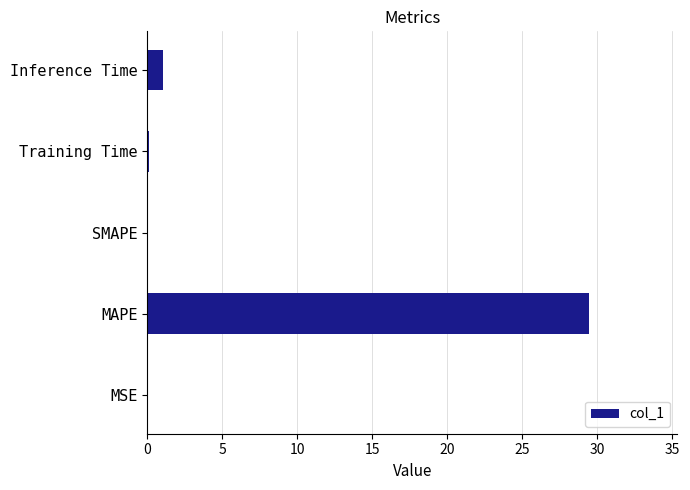

What is the maximum value shown in the chart?

29.4